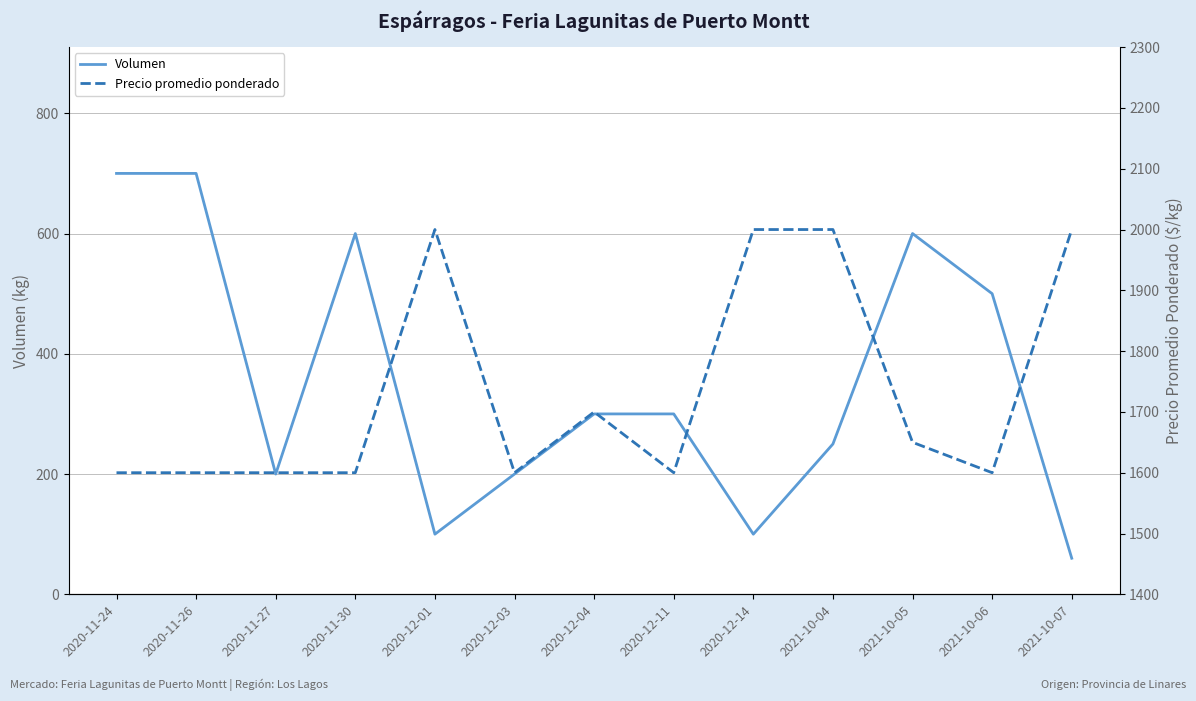

How many lines are shown in the chart?

2